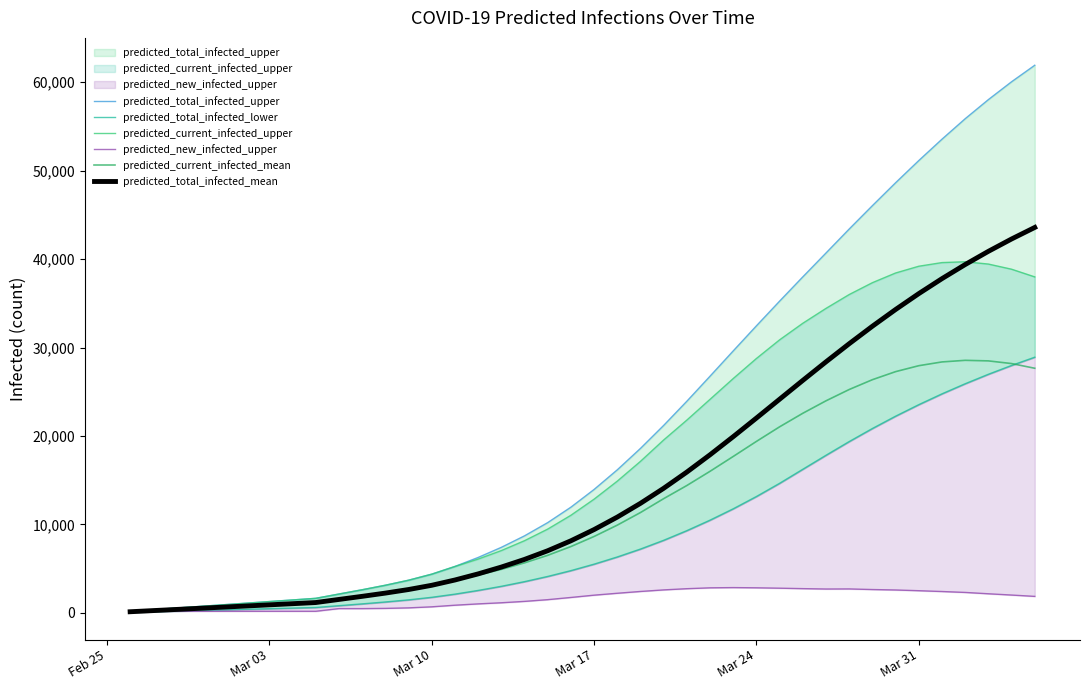

True or false: predicted_current_infected_mean and predicted_total_infected_mean cross at least once.

False